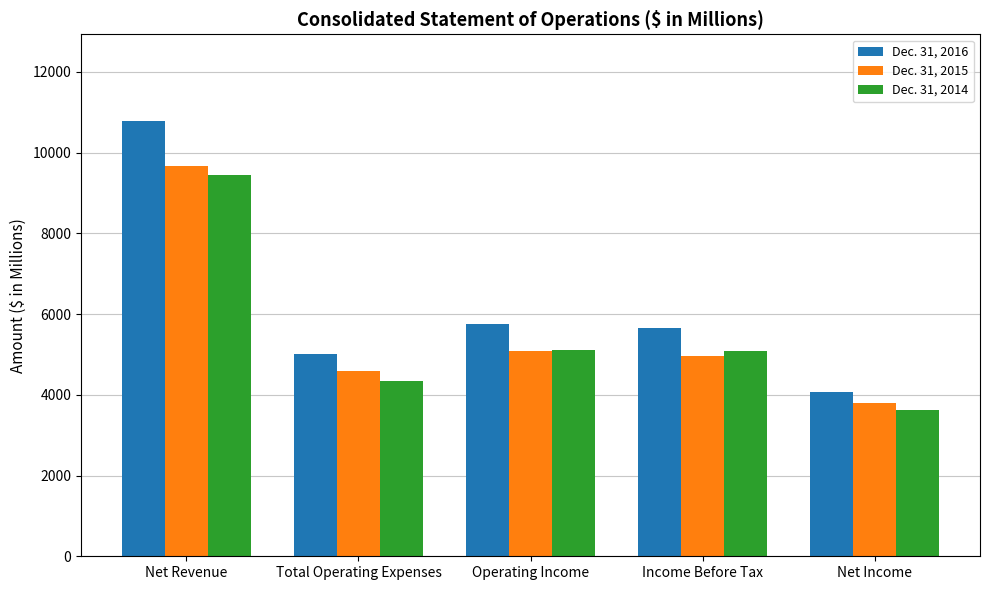

Which series has the largest total across all categories?

Dec. 31, 2016